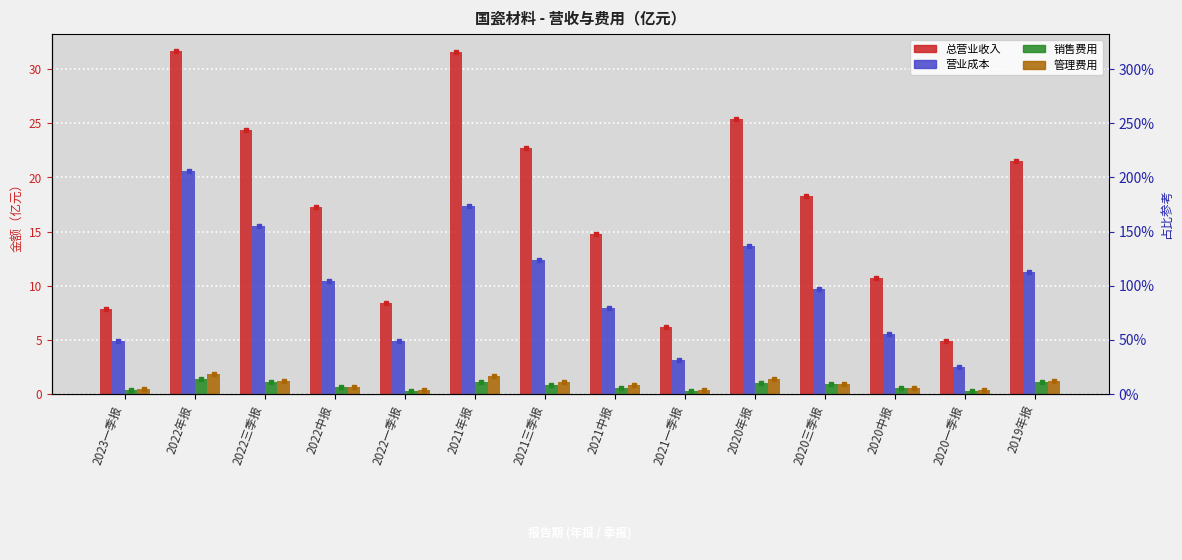

What value does the TOTAL_OPERATE_INCOME series have at 2020年报?

25.4